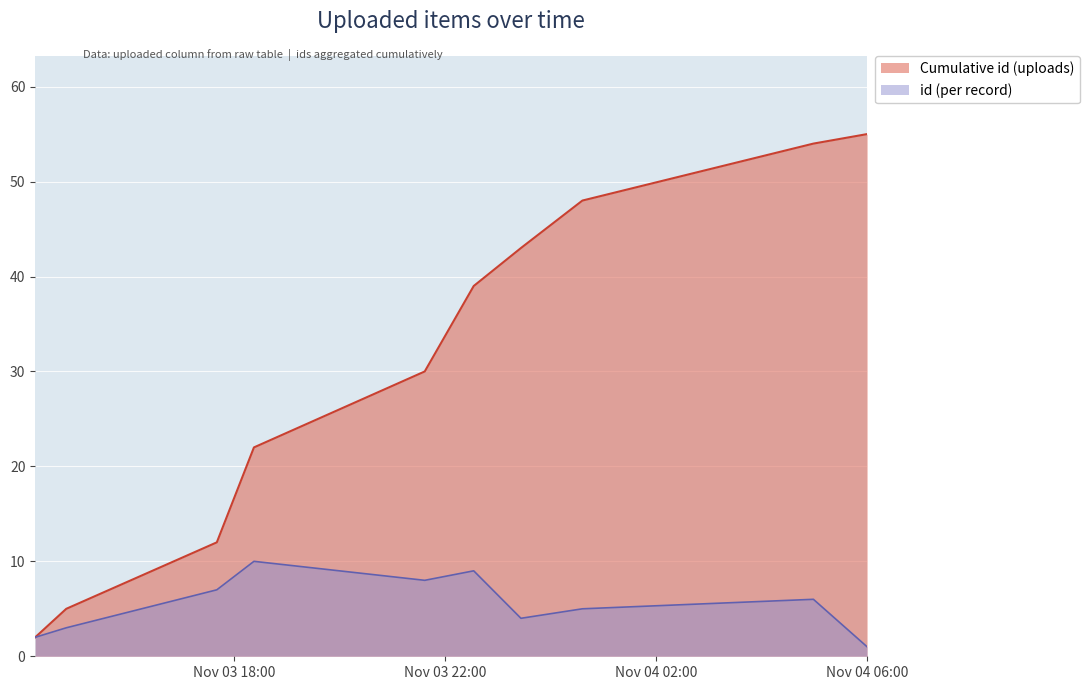

The chart shows a value of 13 at 2020-11-03T21:37:09. True or false?

False